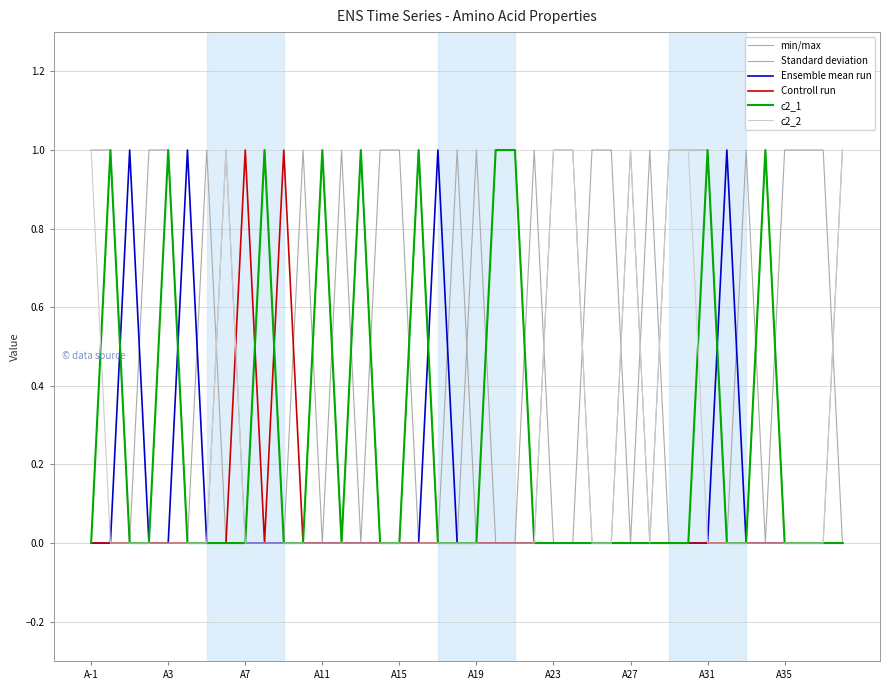

How many times do c2_2 and c2_1 cross each other?

2